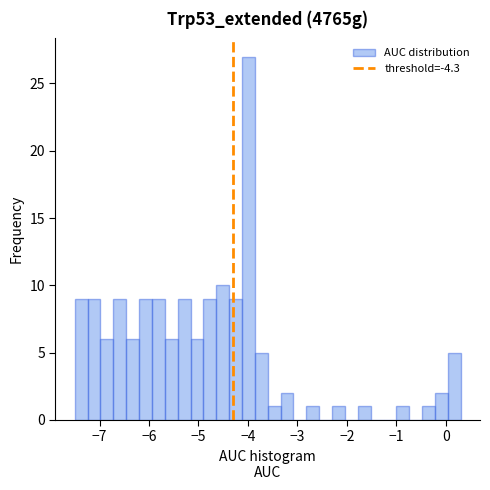

Read against the x-axis, roughly where is the centre of the tallest bar?

-4.0